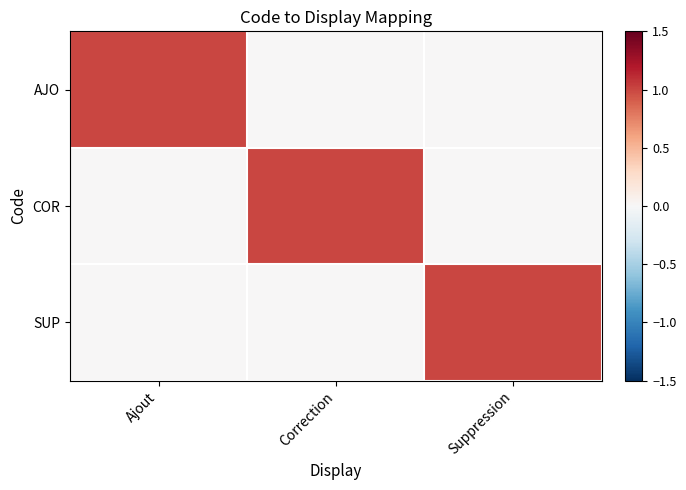

Reading right to left, what are all the values shown in this chart?

AJO: Suppression=0	Correction=0	Ajout=1
COR: Suppression=0	Correction=1	Ajout=0
SUP: Suppression=1	Correction=0	Ajout=0